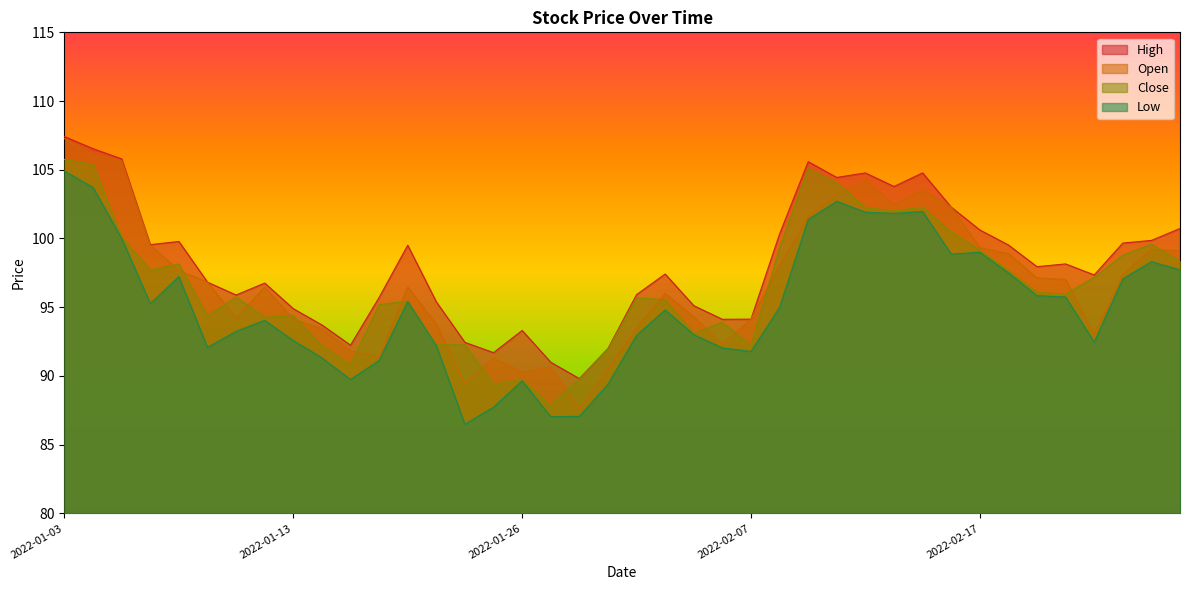

What position from the left is 2022-01-18?

11